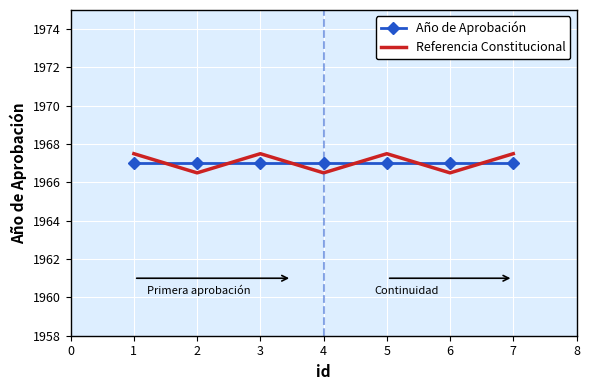

What is the difference between the highest and lowest values at 2?

0.5